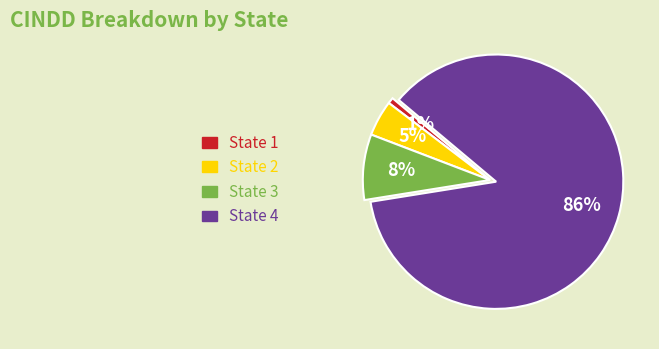

To the nearest percent, what is the average slice percentage?

25%